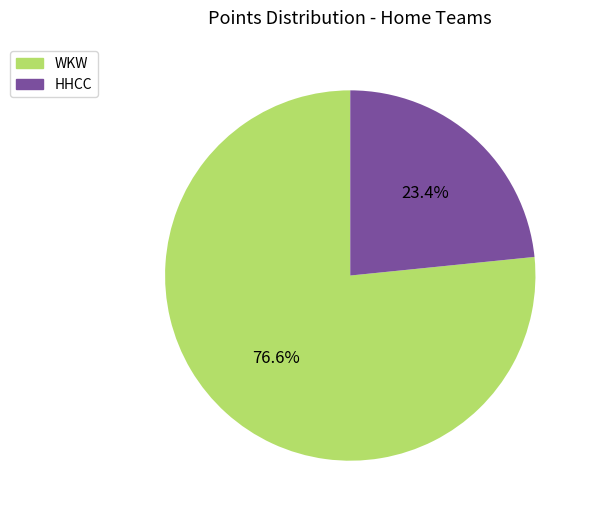

Approximately how many times larger is the value at WKW compared to HHCC?

3.3